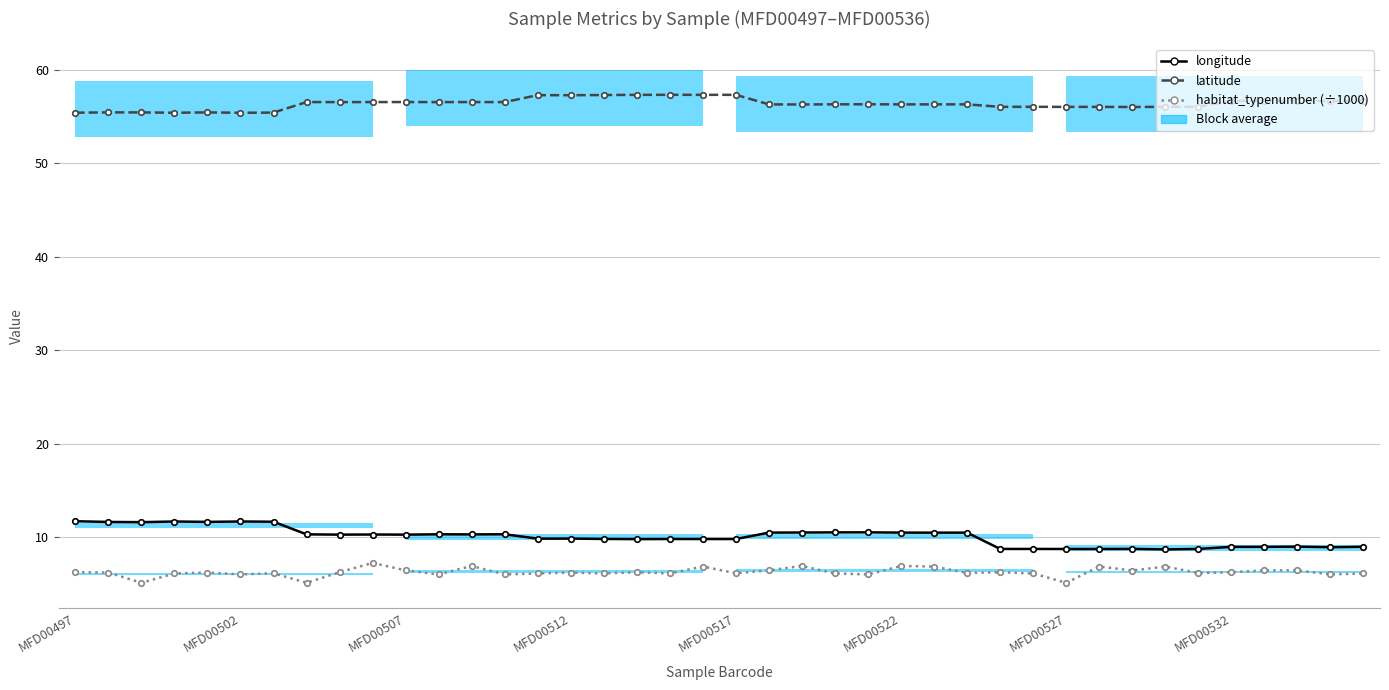

Which has a higher value, 39 or 19?

19